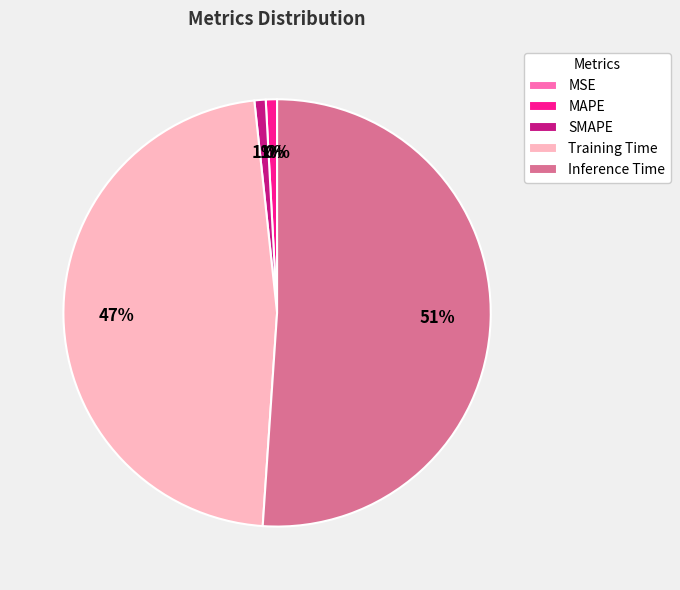

To the nearest percent, what portion does SMAPE represent?

1%